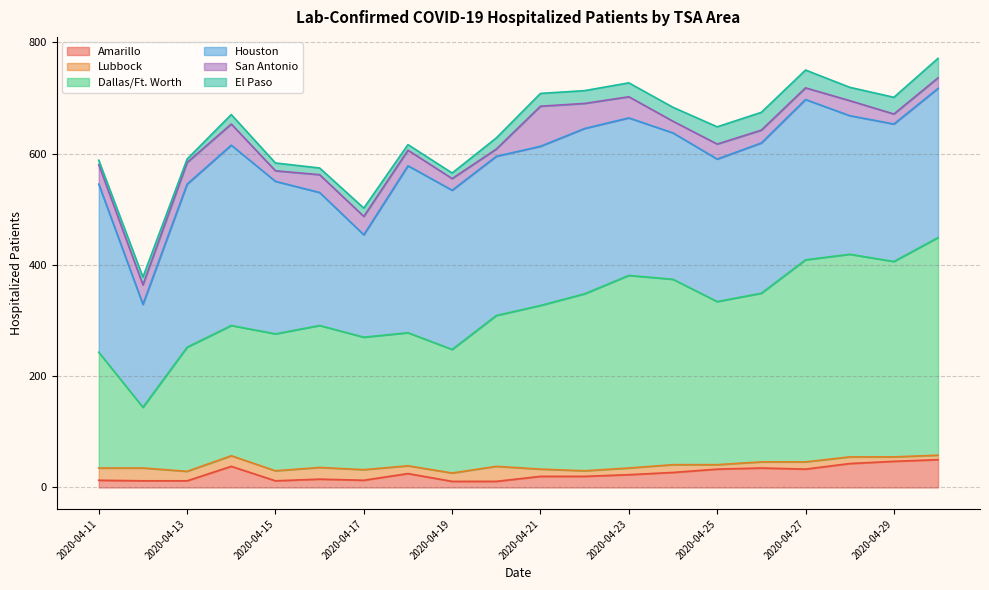

Between which two adjacent categories do San Antonio and Lubbock first intersect?

2020-04-19 and 2020-04-20